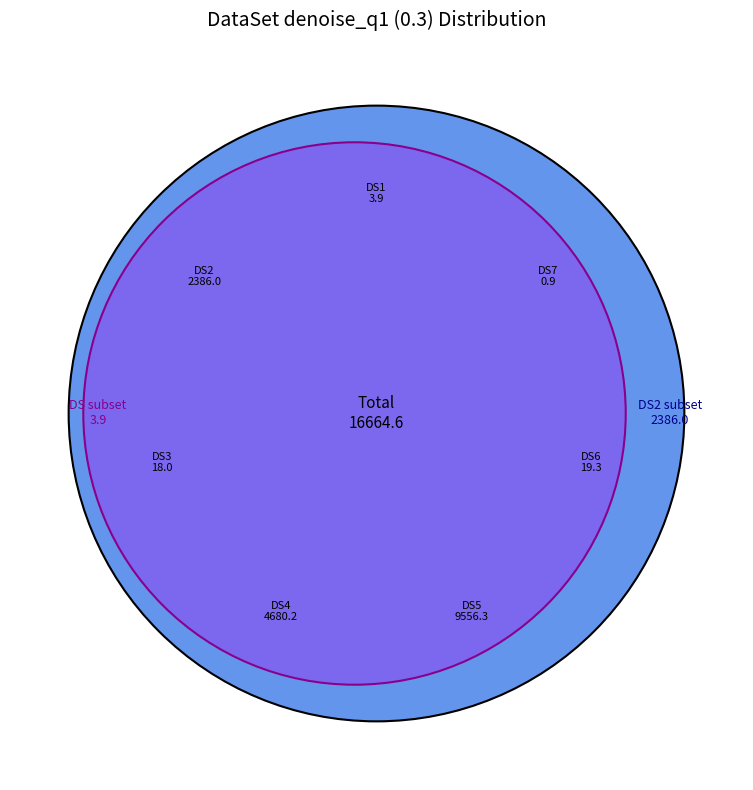

To the nearest percent, what portion does DS4 represent?

28%